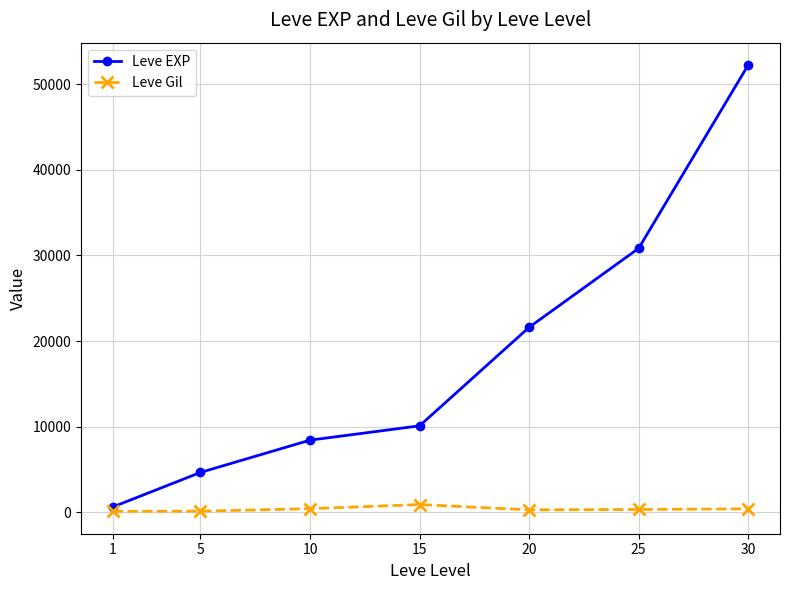

Rank the series by their average value, from lowest to highest.

Leve Gil, Leve EXP